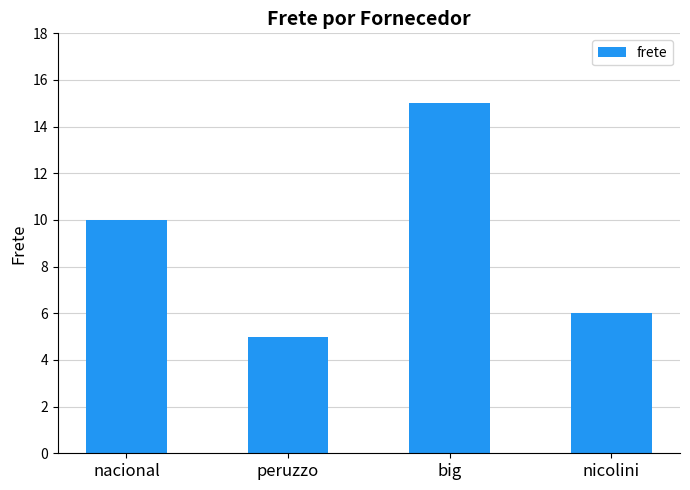

What is the value of the 2nd bar from the left?

5